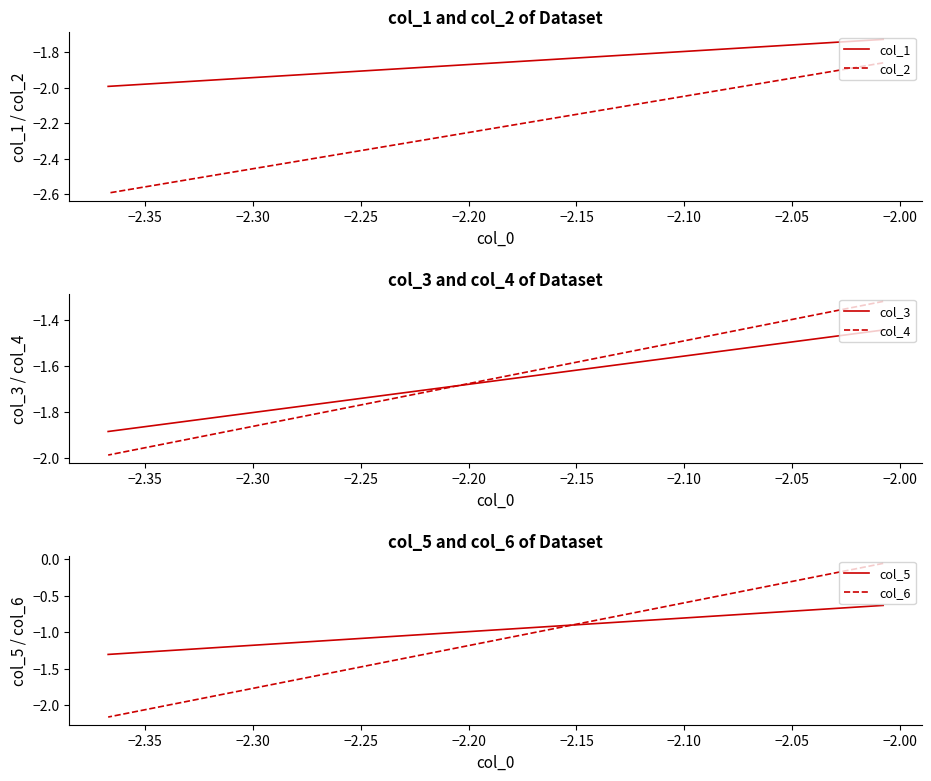

True or false: col_6 has a value of -0.7 at −2.15.

False